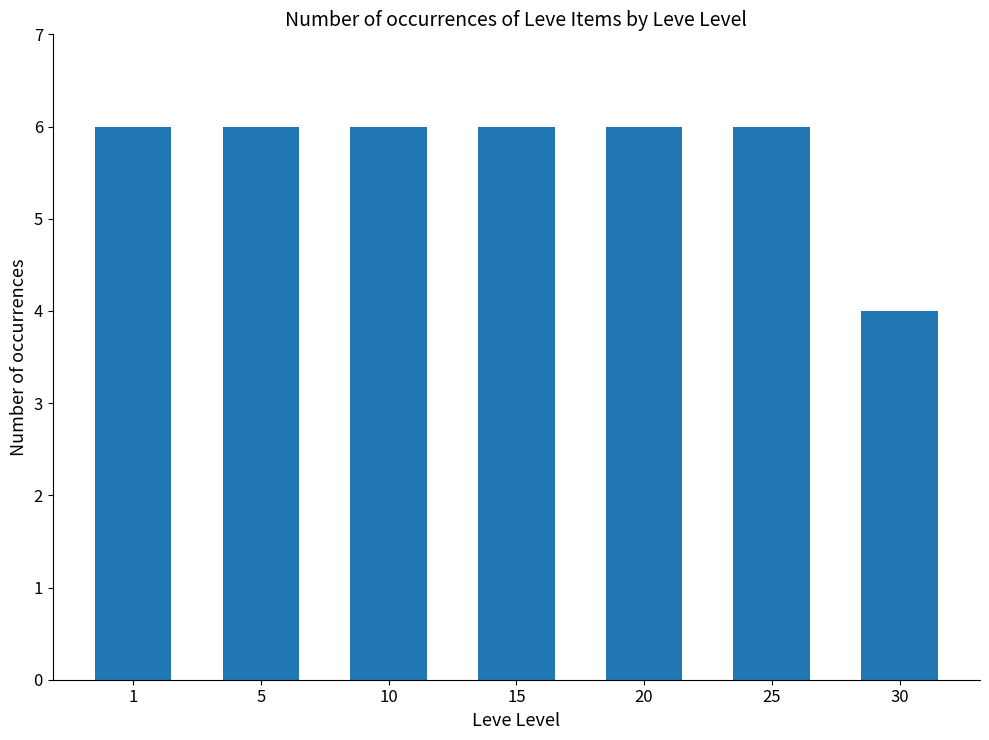

What is the sum of the values at 25 and 5?

12